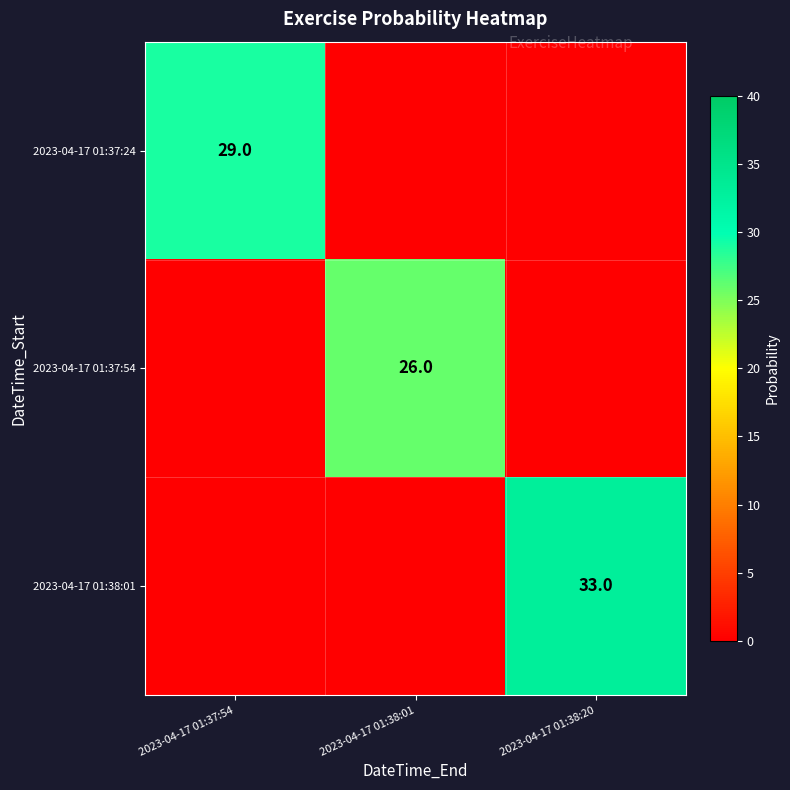

True or false: 2023-04-17 01:37:24 has a value of 16 at 2023-04-17 01:37:54.

False